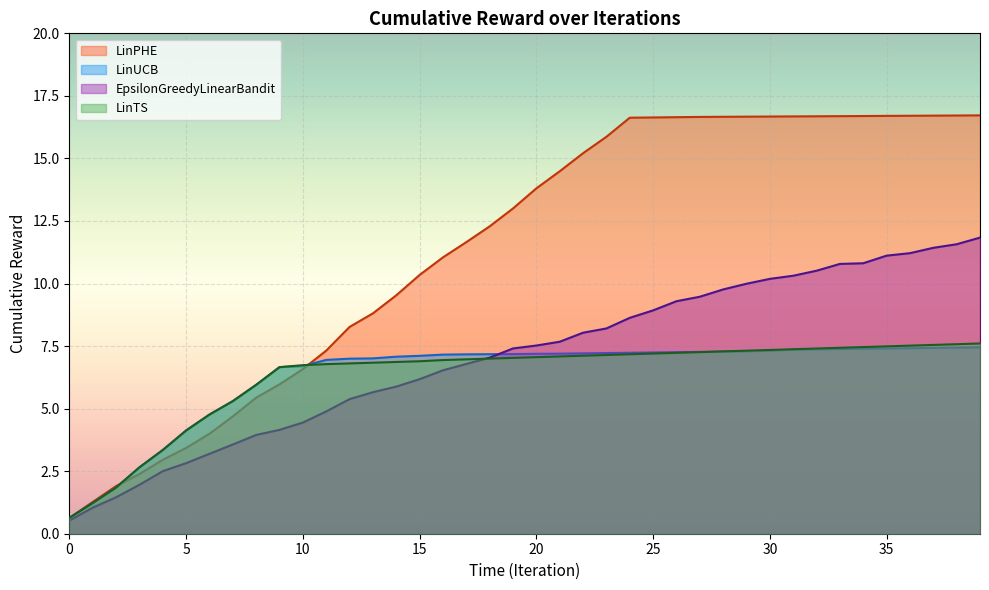

How many times do EpsilonGreedyLinearBandit and LinTS cross each other?

1